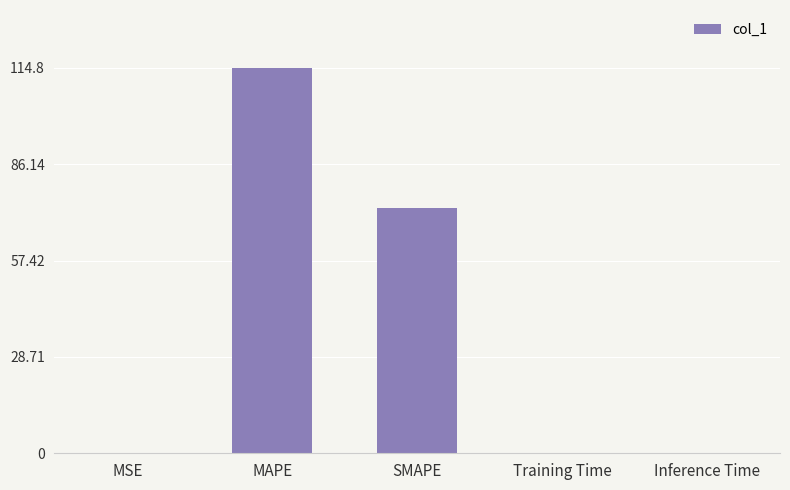

What is the sum of the values at MAPE and Training Time?

114.9